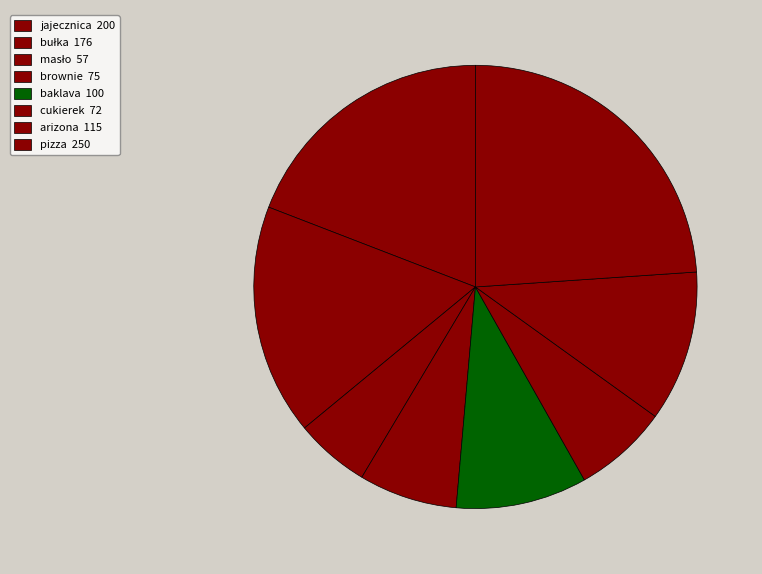

What is the change in value from jajecznica to cukierek?

-128